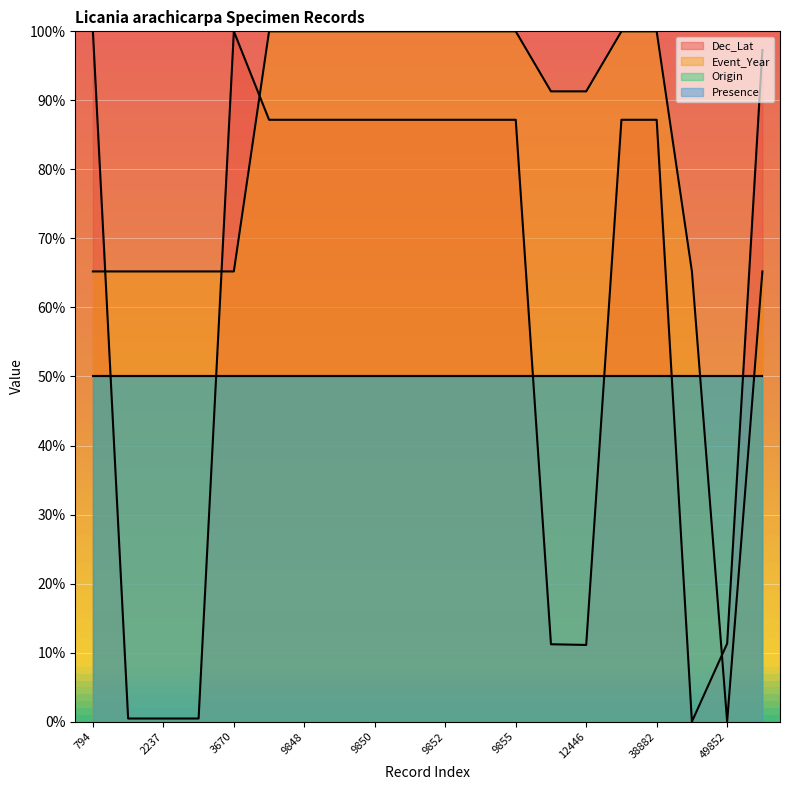

Which series has the largest total across all categories?

Event_Year